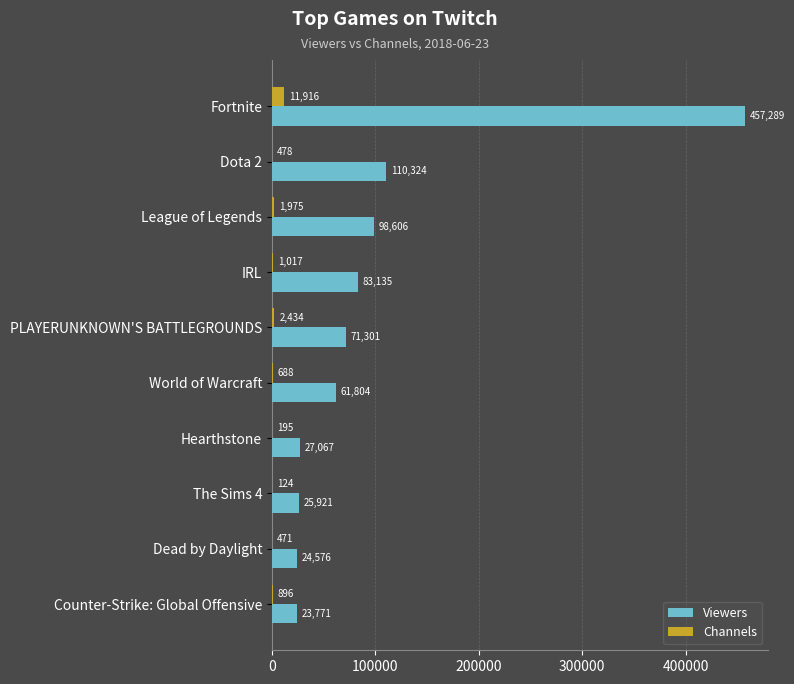

What is the sum of the Viewers values at League of Legends and World of Warcraft?

160410